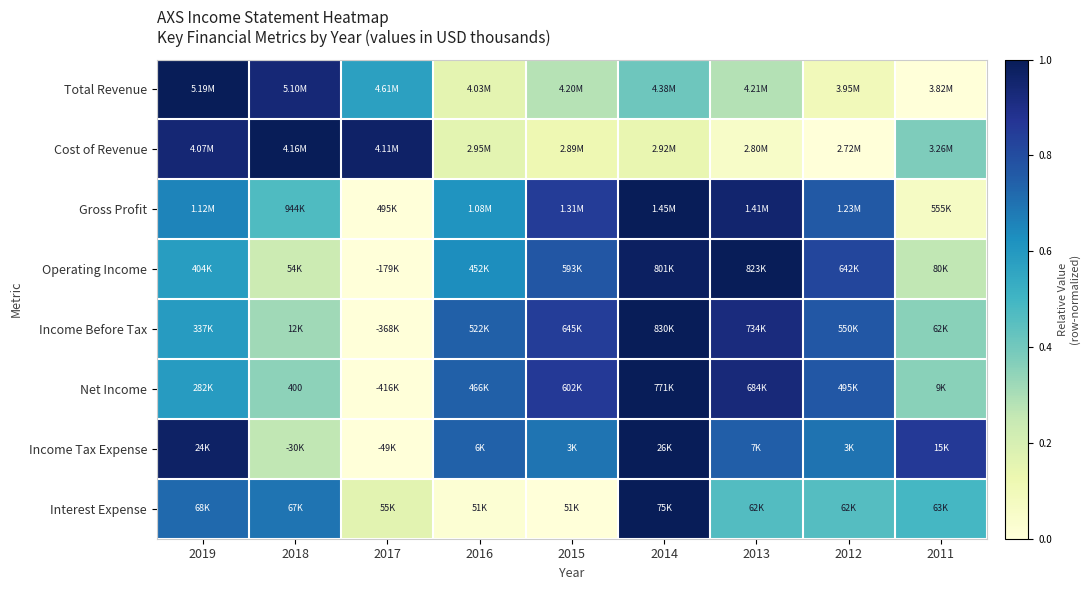

Is it true that Operating Income equals 0.8 at 2012?

True